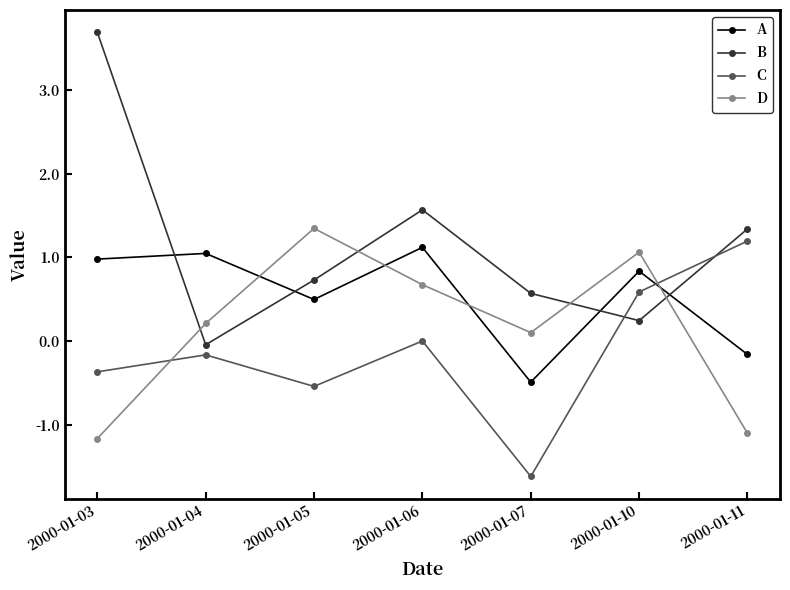

The value of B at 2000-01-06 is 0.9. True or false?

False